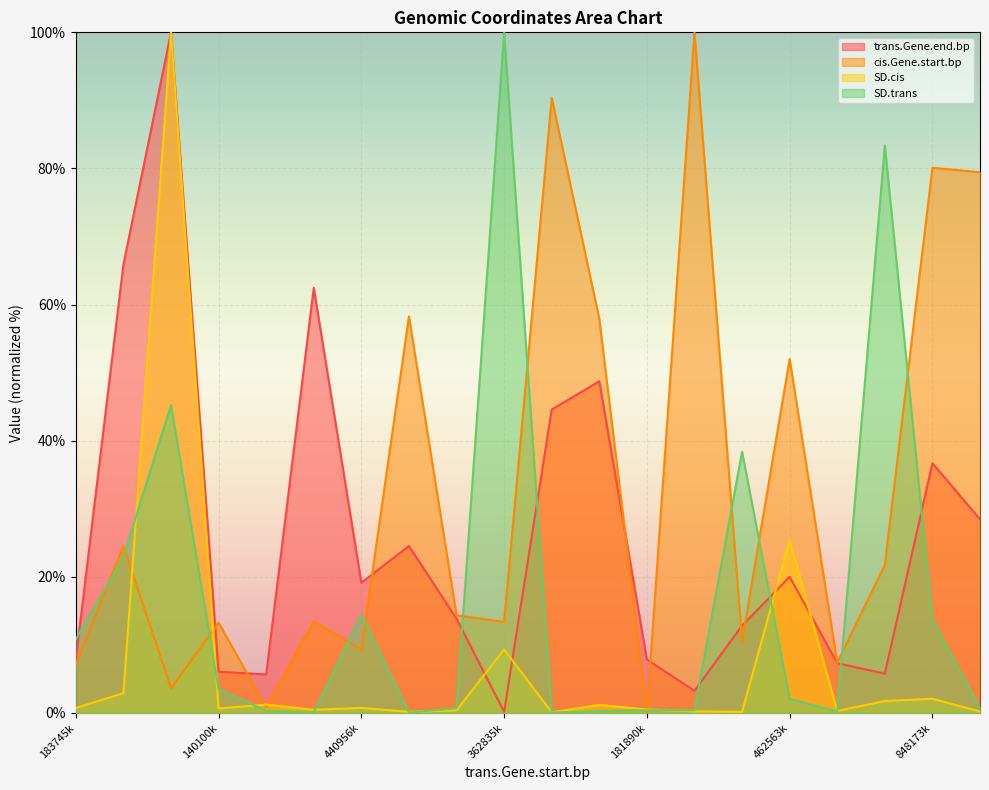

Reading left to right, extract all data points from this chart.

trans.Gene.end.bp: 8.0	65.9	100.0	6.1	5.7	62.5	19.1	24.5	13.8	0.2	44.6	48.7	7.9	3.3	12.8	20.0	7.3	5.8	36.7	28.5
cis.Gene.start.bp: 7.2	24.6	3.6	13.3	0.8	13.5	9.3	58.3	14.3	13.4	90.4	57.9	0.1	100.0	10.5	52.0	7.4	21.7	80.1	79.5
SD.cis: 0.7	2.9	100.0	0.7	1.2	0.5	0.7	0.2	0.4	9.3	0.1	1.2	0.5	0.2	0.2	25.4	0.3	1.8	2.1	0.2
SD.trans: 10.8	23.0	45.2	3.5	0.3	0.1	14.4	0.1	0.7	100.0	0.1	0.3	0.4	0.4	38.4	2.1	0.2	83.4	13.7	0.7